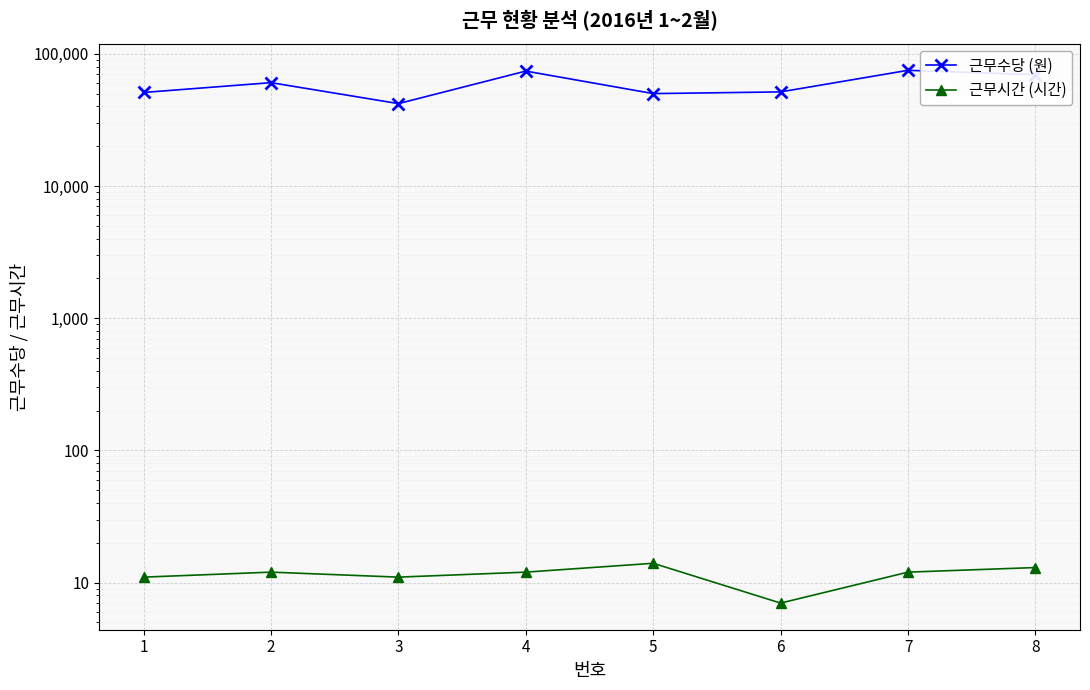

Rank the series by their maximum value, from lowest to highest.

근무시간 (시간), 근무수당 (원)